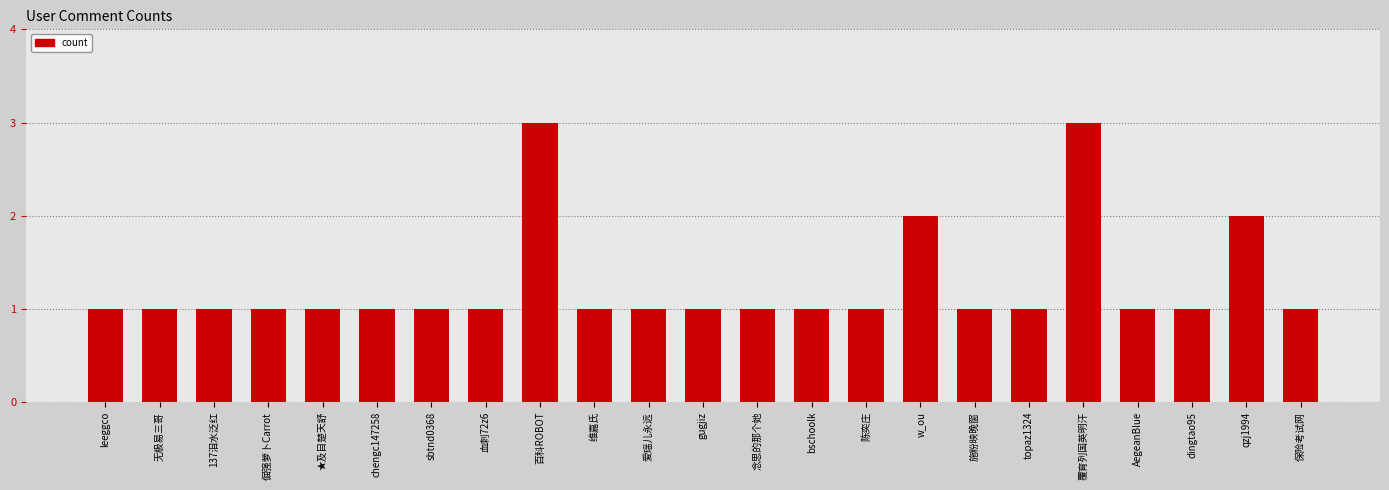

Are the bars grouped side by side (vs. stacked)?

No